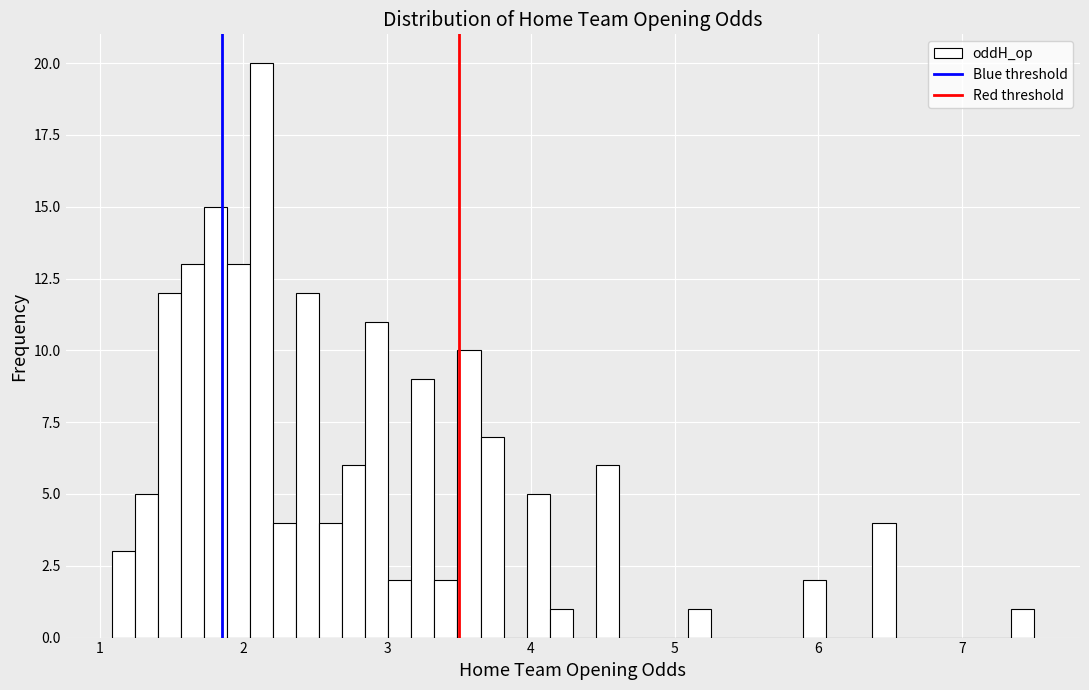

Around what value on the x-axis is the tallest bar? Give the approximate position of its centre, as read against the axis.

2.1